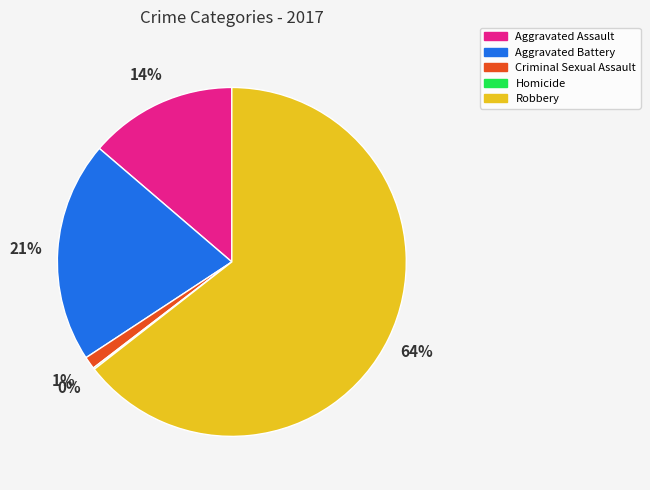

Which category accounts for the majority?

Robbery